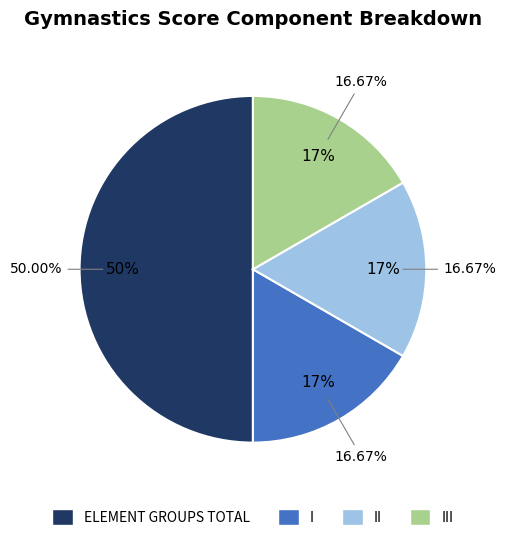

How many slices are in this pie chart?

4